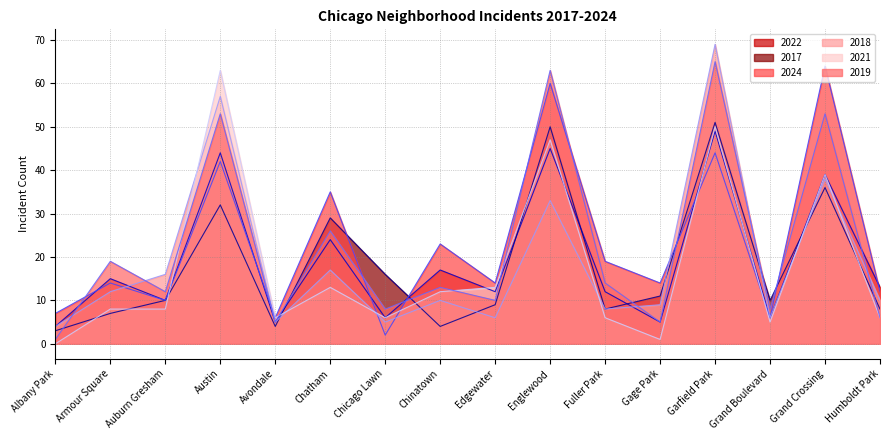

At Garfield Park, list the series in order from smallest to largest.

2024_line, 2022_line, 2021_line, 2017_line, 2019_line, 2018_line